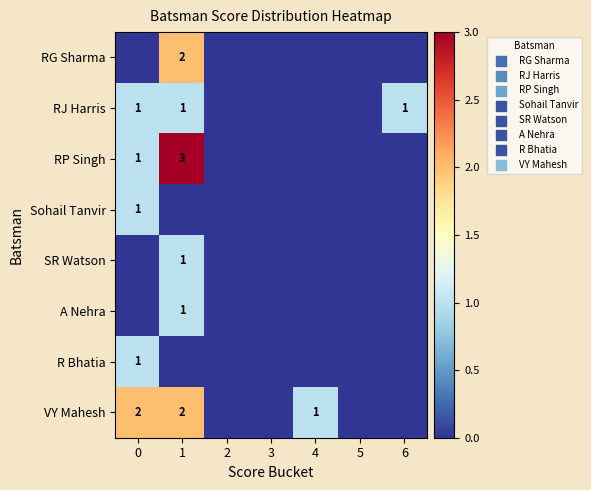

What is the difference between the maximum and minimum values in the Sohail Tanvir series?

1